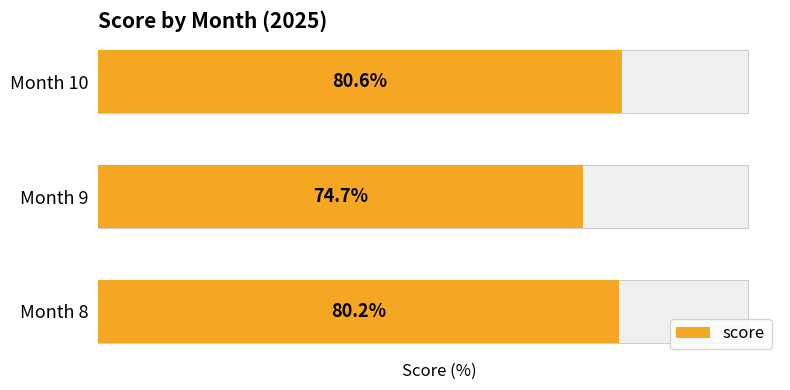

Rank the categories by value from lowest to highest.

Month 9, Month 8, Month 10